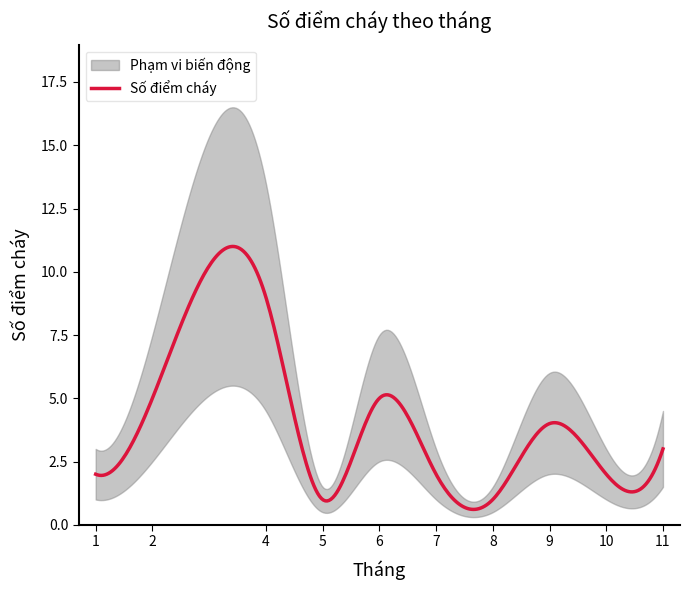

The value of Tháng at 6 is 4. True or false?

False